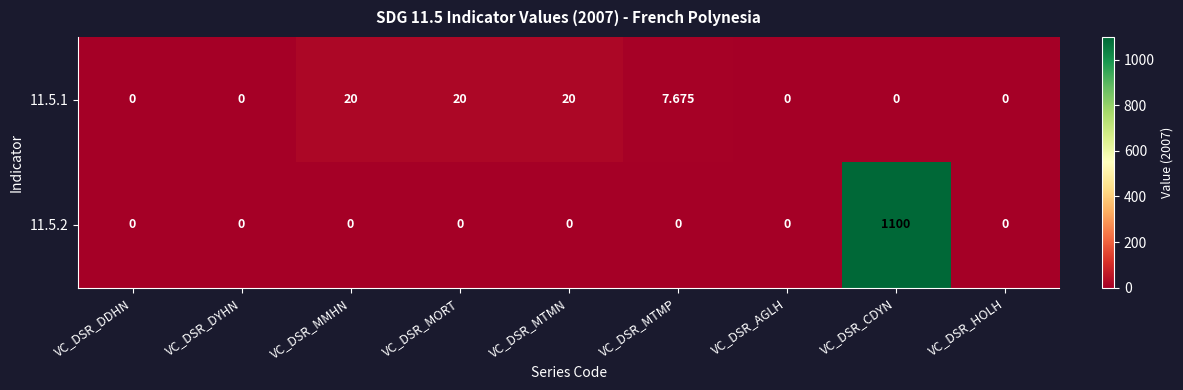

Where is 11.5.1 nearest to the value 10?

VC_DSR_MTMP